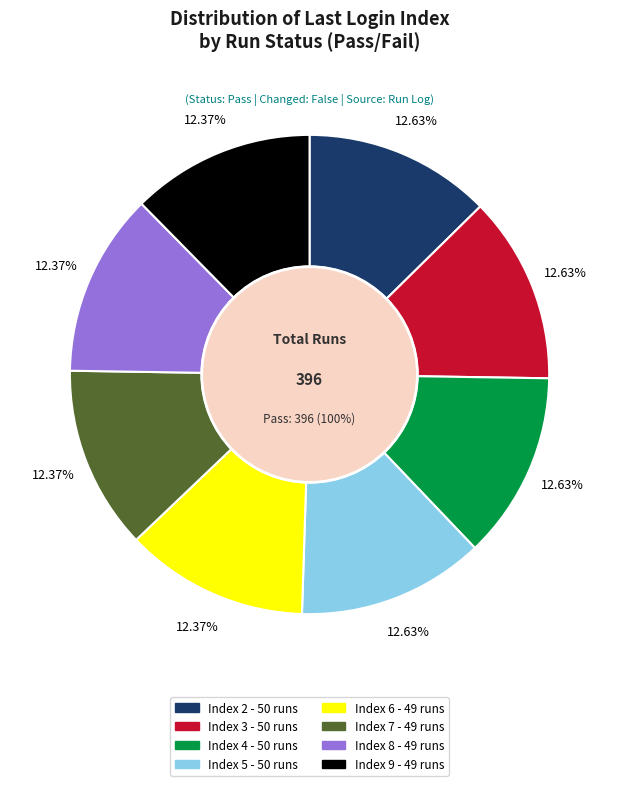

Combined, do 3 and 7 account for over 50%?

No